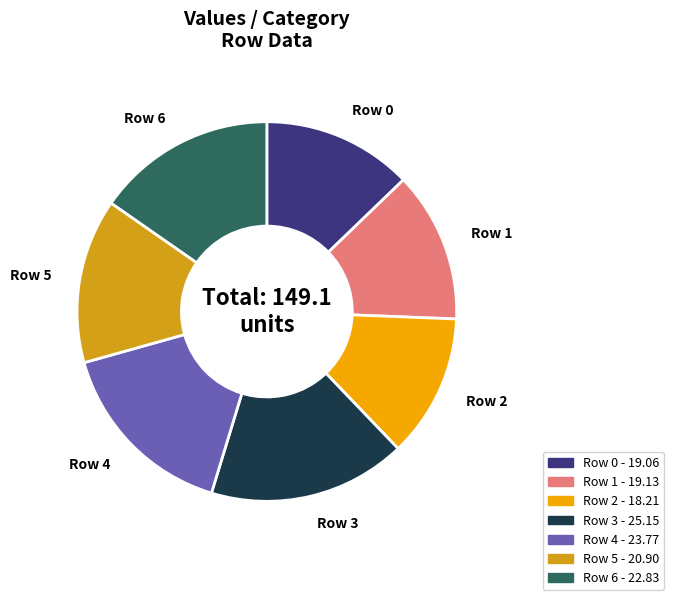

Which category has the biggest portion of the pie?

Row 3